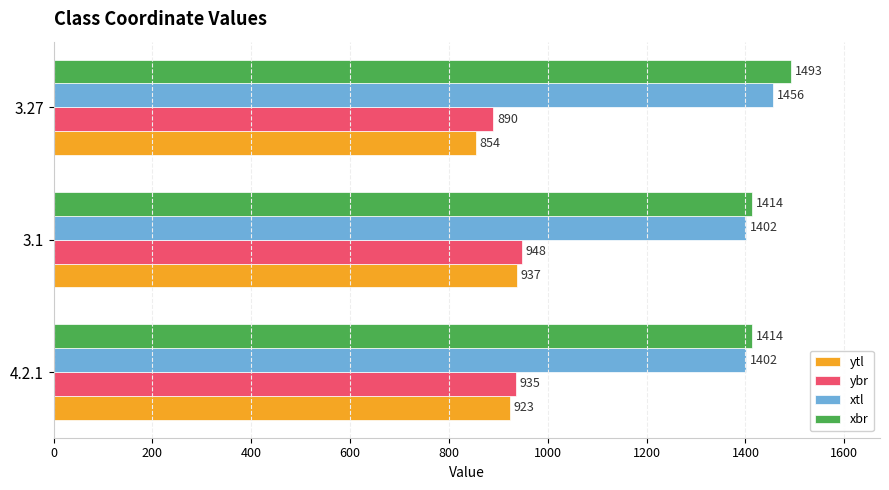

What is the approximate value of ytl at 3.27, to the nearest 10?

850